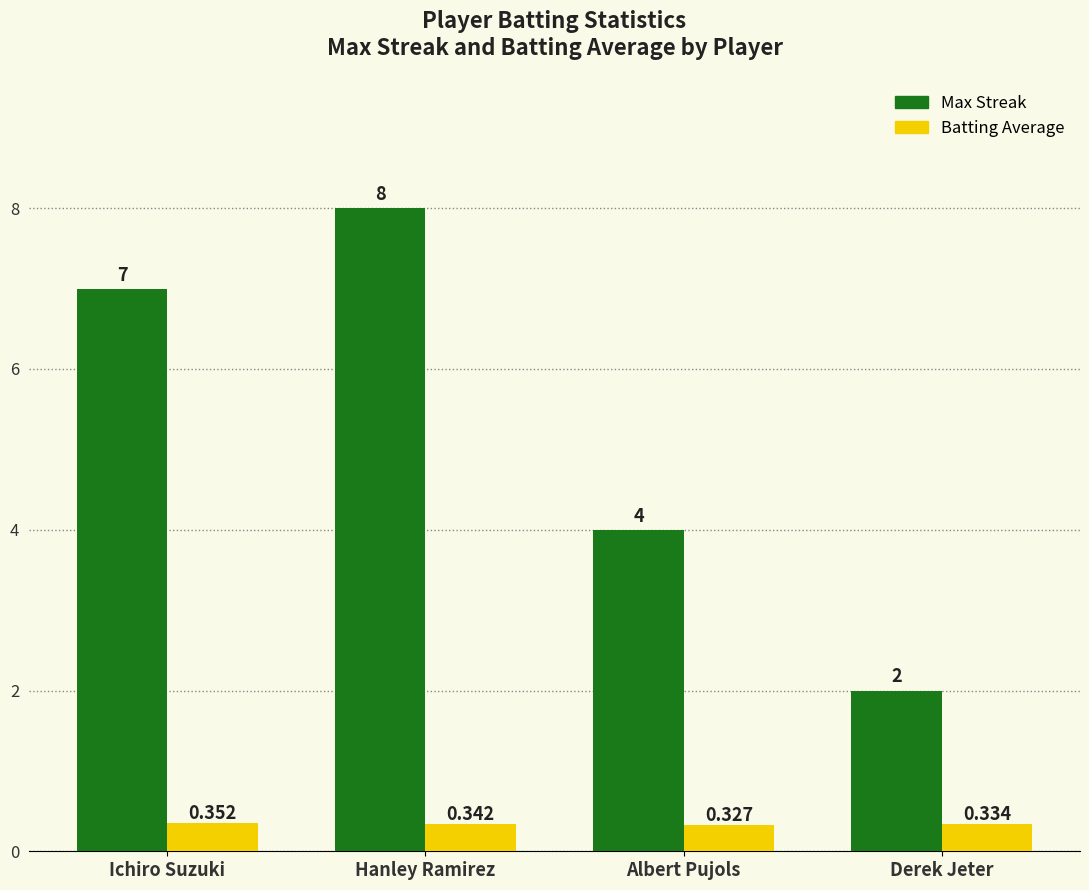

At which category is the sum across all series the highest?

Hanley Ramirez